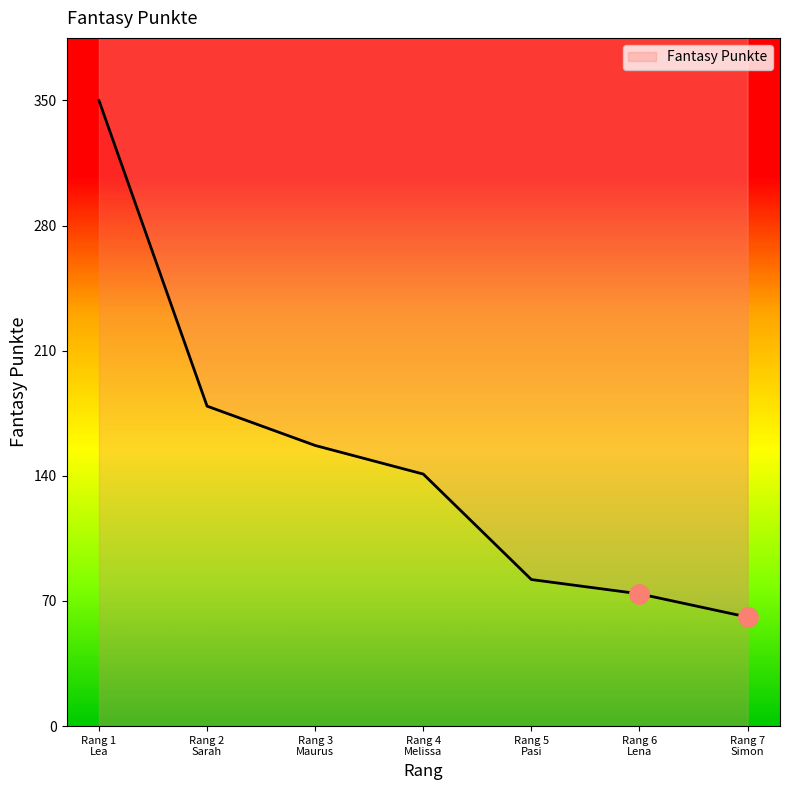

What is the greatest value displayed?

350